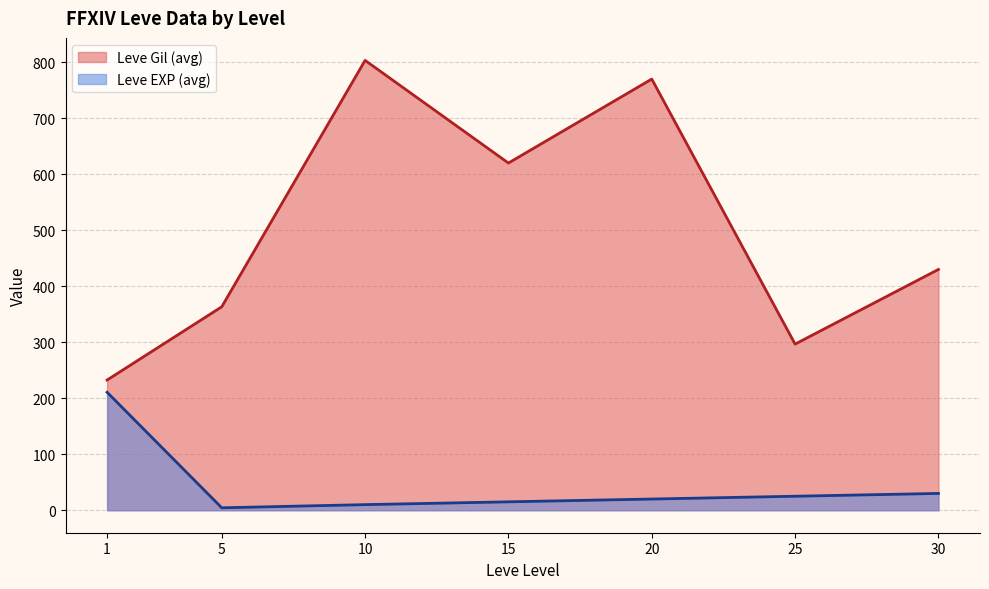

List the series in order of their overall mean, highest first.

Leve Gil (avg), Leve EXP (avg)